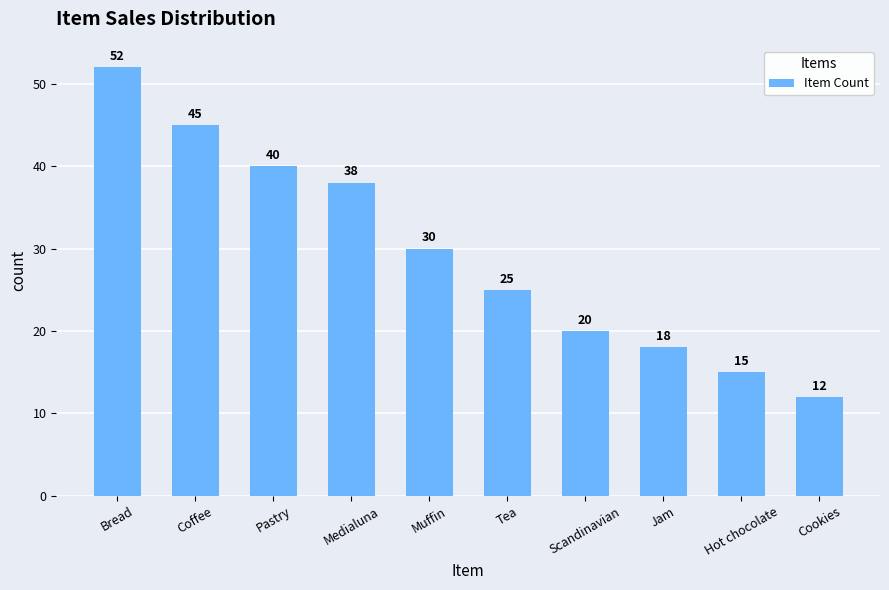

What is the sum of the values at Coffee and Scandinavian?

65